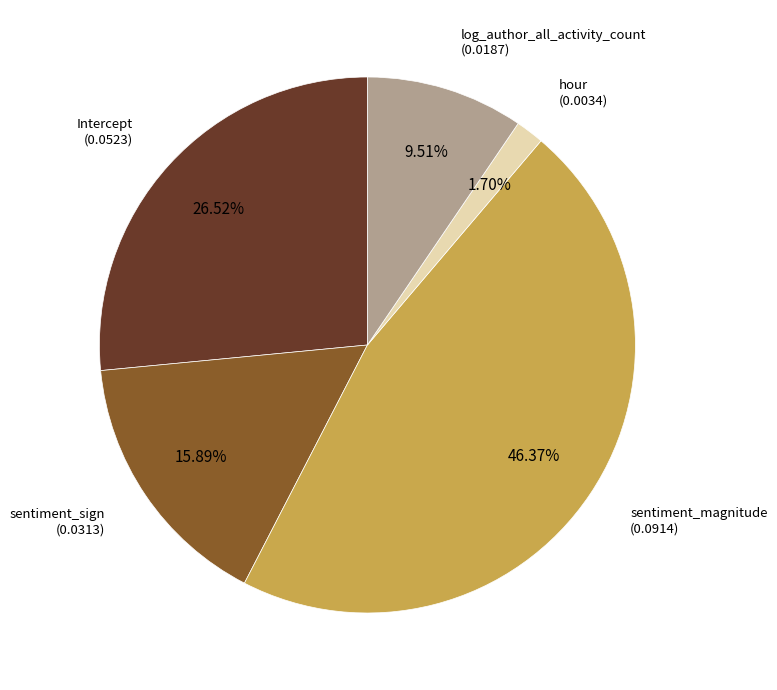

Does any single category account for the majority?

No